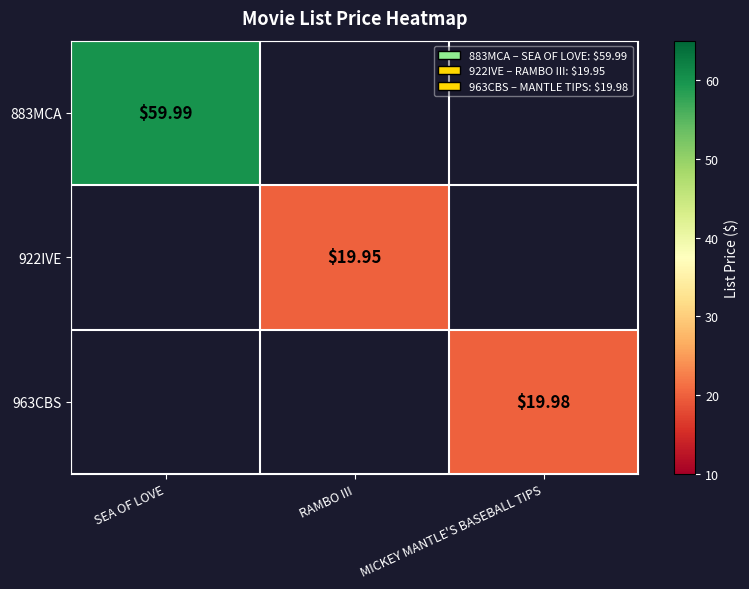

Count the number of data series in this chart.

3